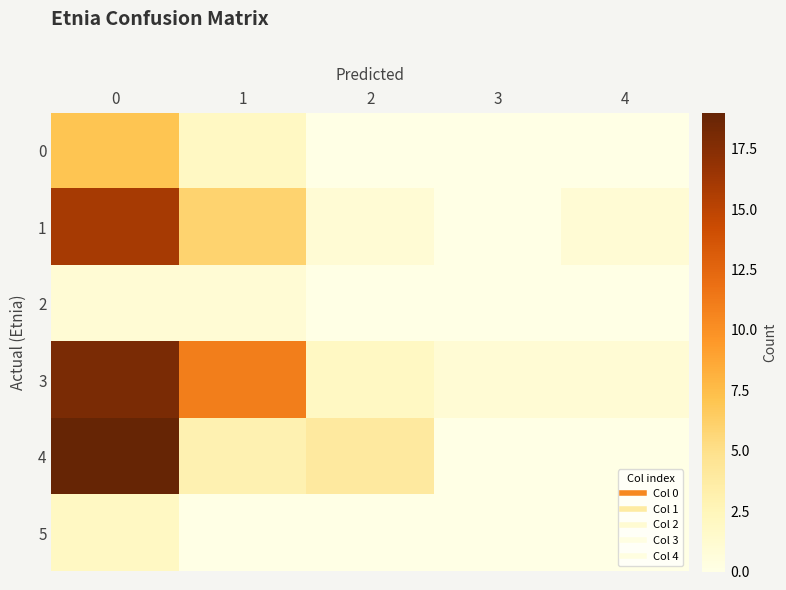

What is the difference between the highest and lowest values at 3?

1